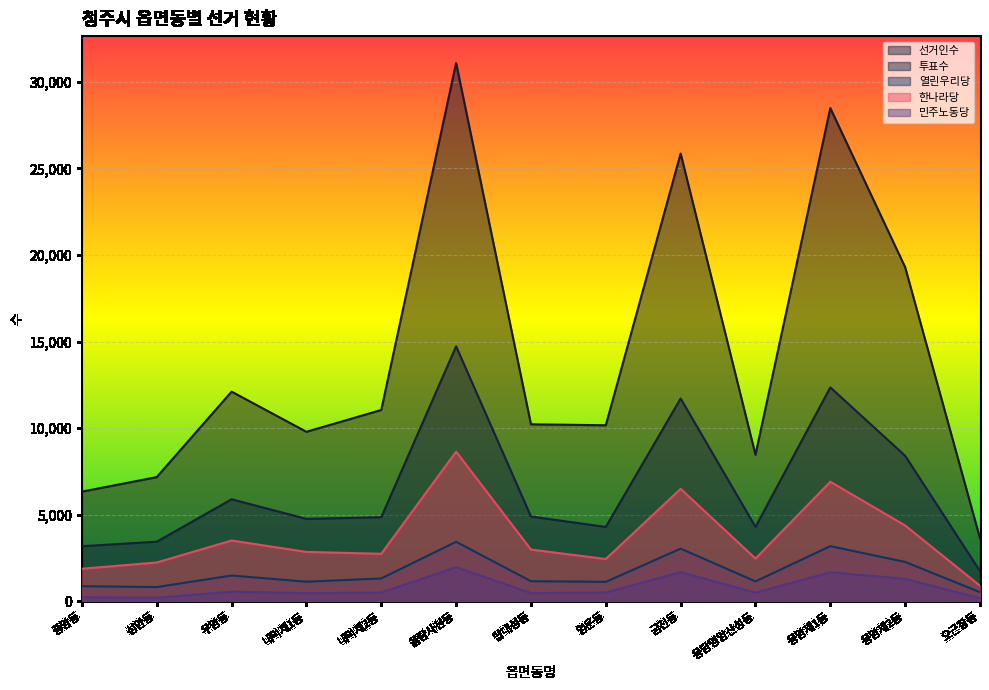

What is the difference between the highest and lowest values at 금천동?

24165